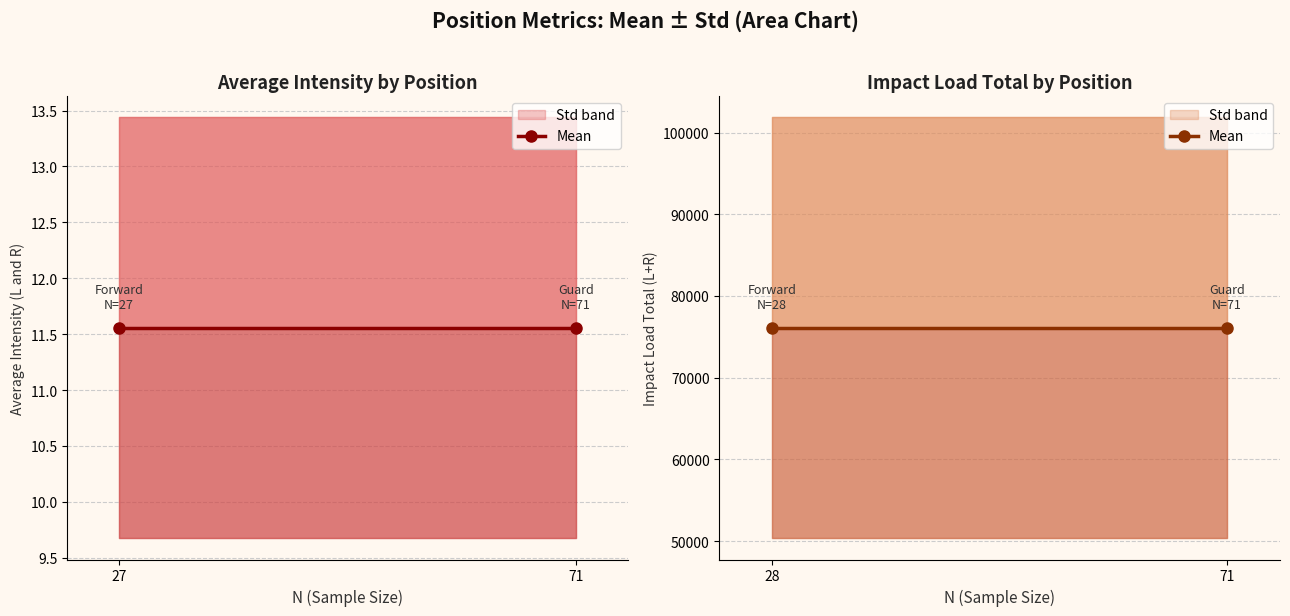

At which label does Std reach its peak?

Guard (Impact Load)